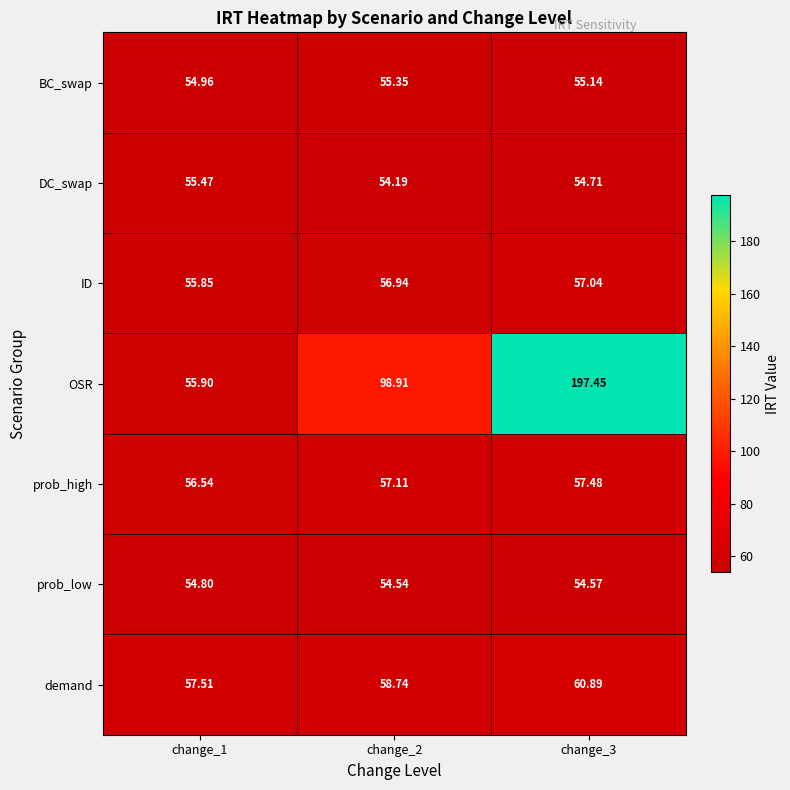

Which series changed the most between change_2 and change_3?

OSR